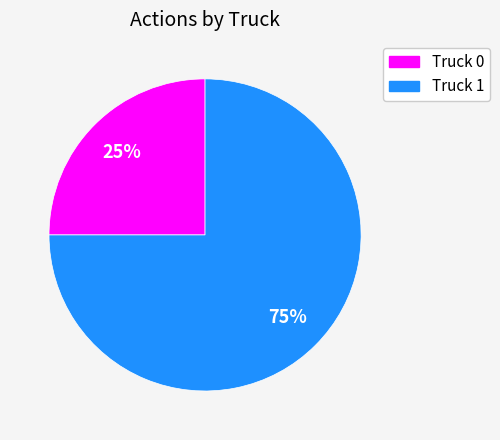

Rank the categories by value from lowest to highest.

Truck 0, Truck 1